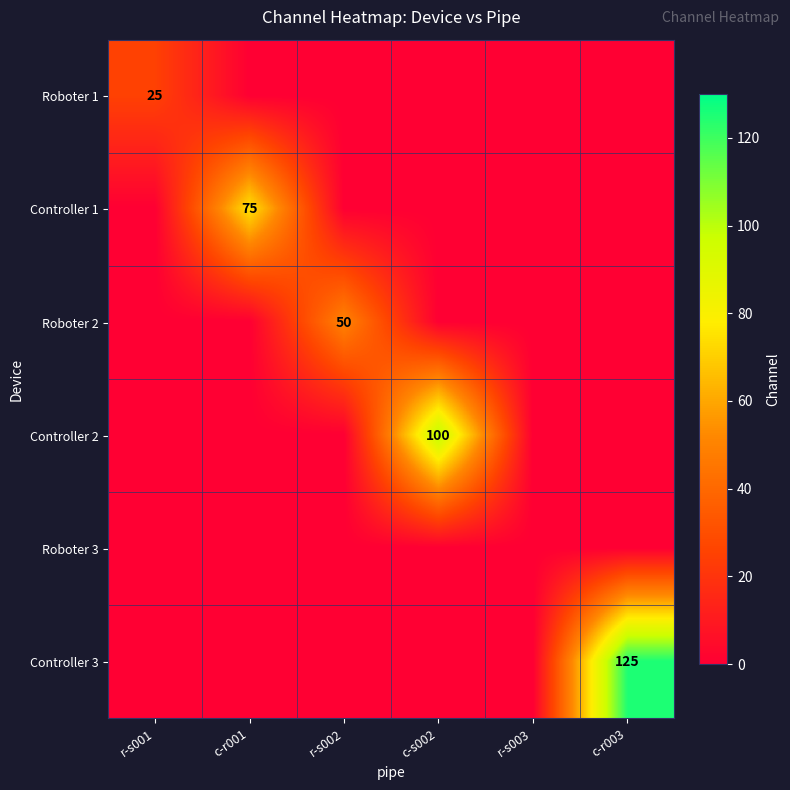

True or false: Controller 2 has a value of 100 at c-s002.

True